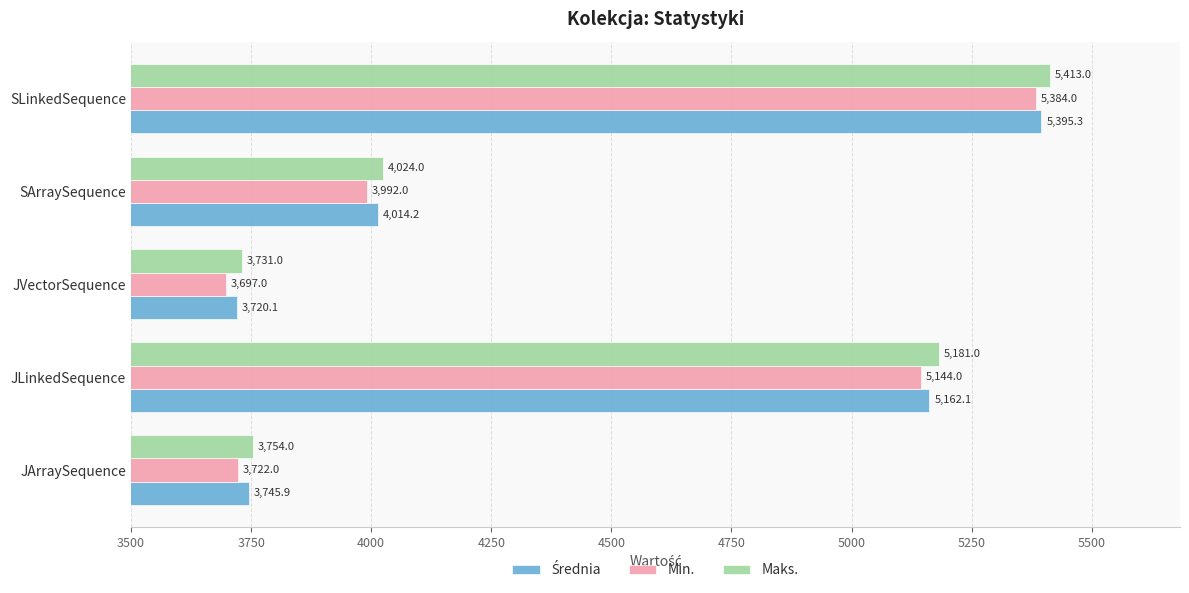

Which category has the lowest value in the Min. series?

JVectorSequence